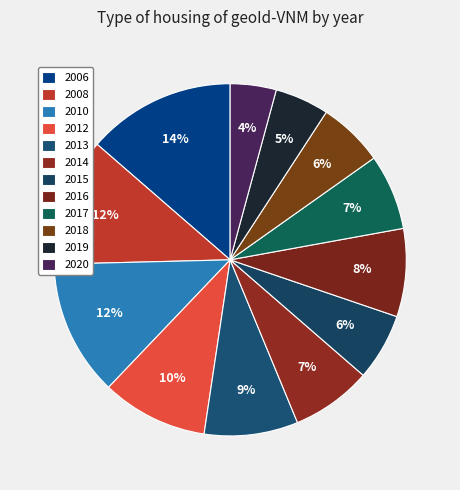

How many segments does this pie chart have?

12